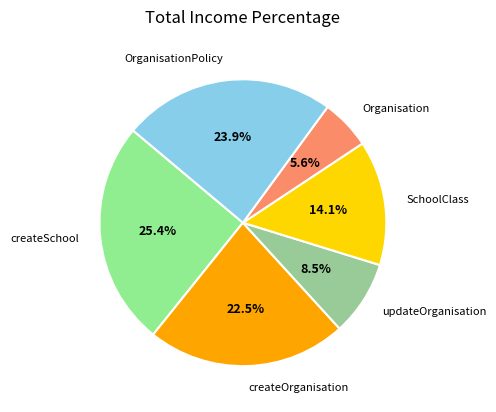

What percentage is the Organisation slice, to the nearest percent?

6%